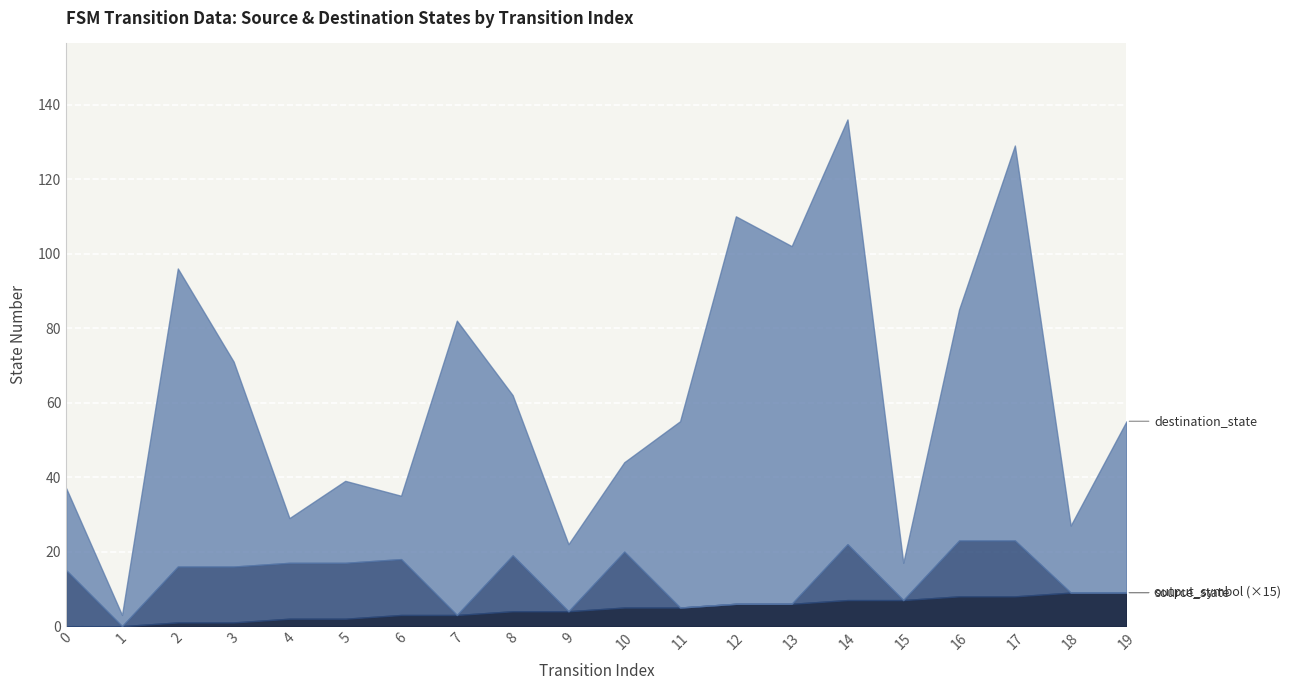

The source_state series shows 3 at 19. True or false?

False